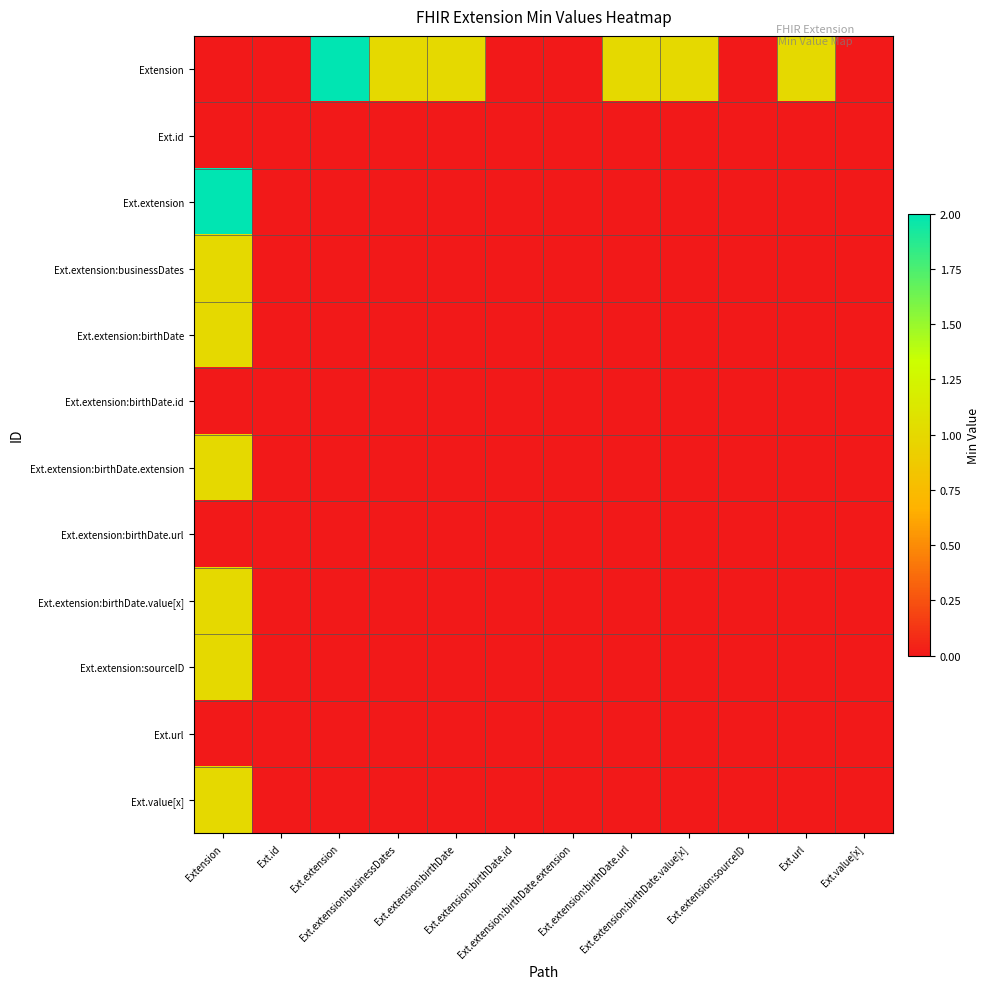

What is the difference between the highest and lowest values at Extension?

2